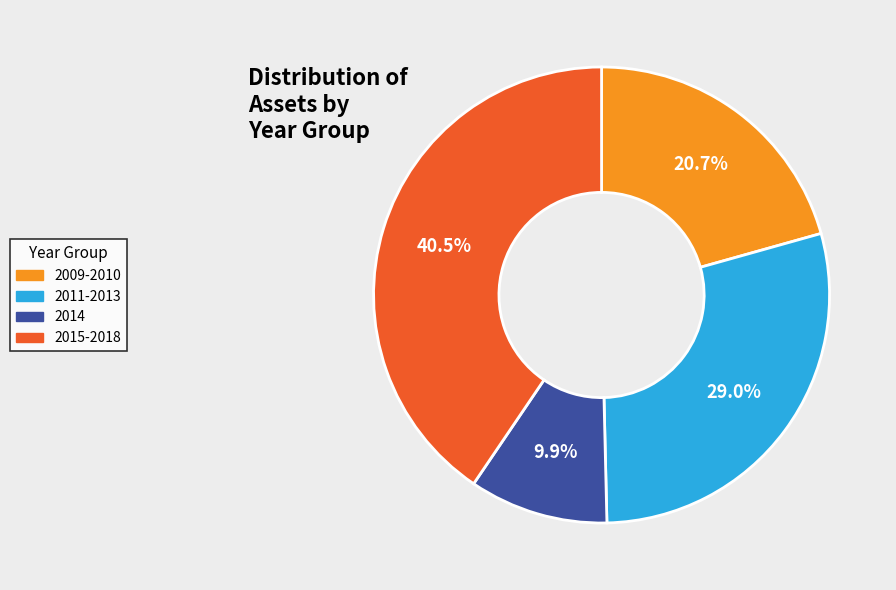

Count the number of slices in the pie.

4